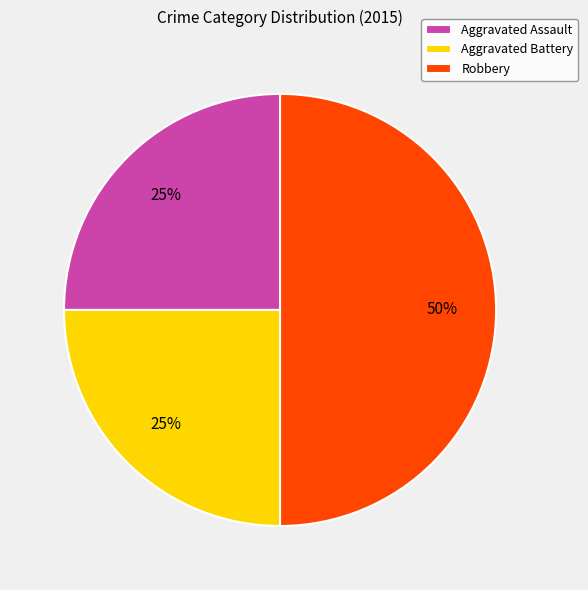

Does Aggravated Battery account for over 50% of the chart?

No